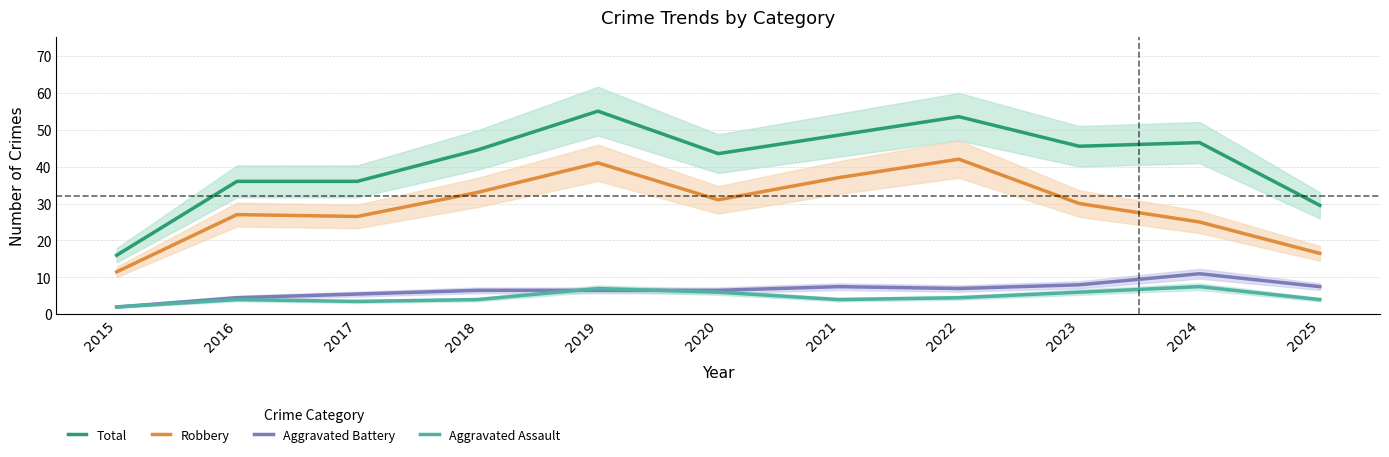

Reading left to right, list all the values displayed in this chart.

Total: 2015=16.0	2016=36.0	2017=36.0	2018=44.5	2019=55.0	2020=43.5	2021=48.5	2022=53.5	2023=45.5	2024=46.5	2025=29.5
Robbery: 2015=11.5	2016=27.0	2017=26.5	2018=33.0	2019=41.0	2020=31.0	2021=37.0	2022=42.0	2023=30.0	2024=25.0	2025=16.5
Aggravated Battery: 2015=2.0	2016=4.5	2017=5.5	2018=6.5	2019=6.5	2020=6.5	2021=7.5	2022=7.0	2023=8.0	2024=11.0	2025=7.5
Aggravated Assault: 2015=2.0	2016=4.0	2017=3.5	2018=4.0	2019=7.0	2020=6.0	2021=4.0	2022=4.5	2023=6.0	2024=7.5	2025=4.0